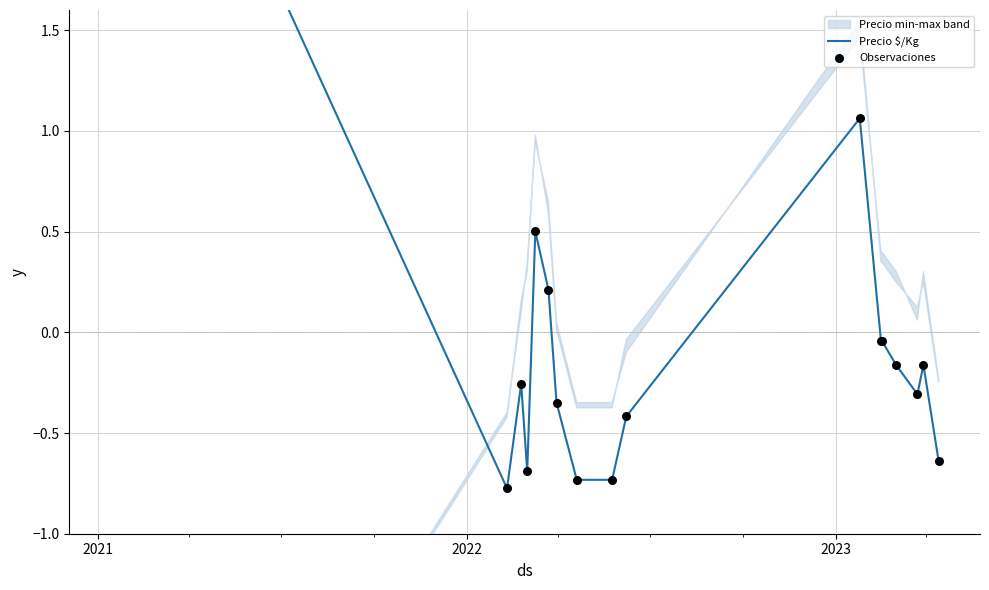

Which series reaches the maximum Y coordinate?

Precio $/Kg